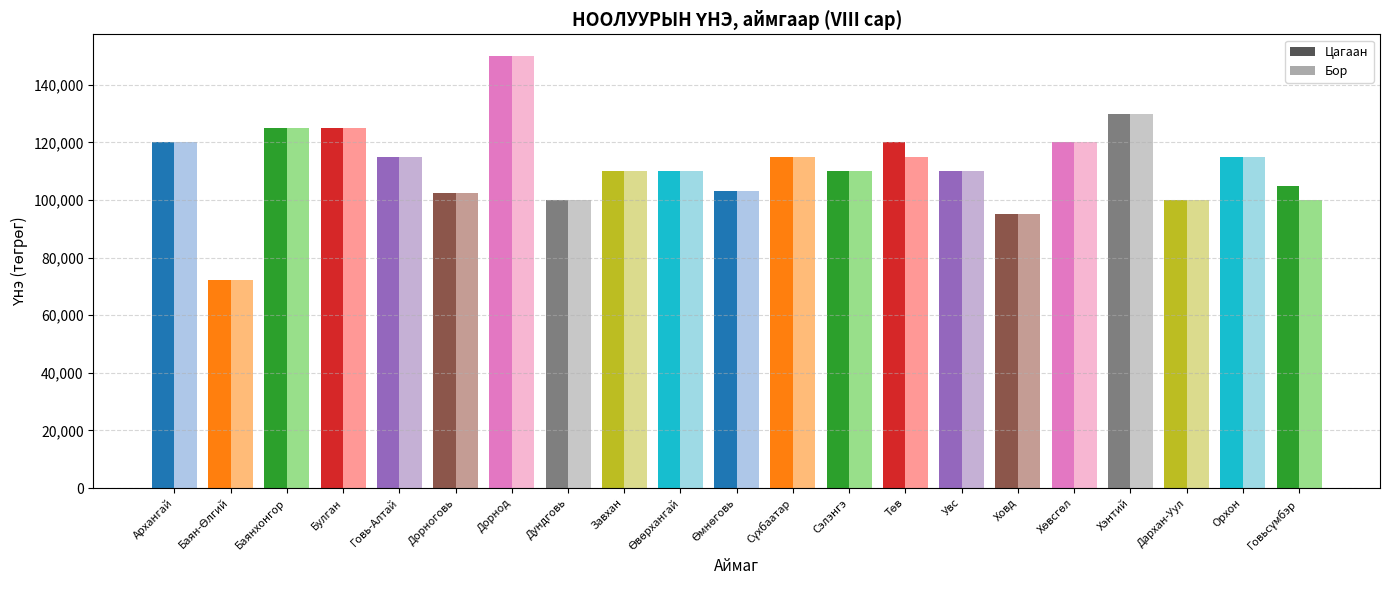

How many bars are there in total?

42